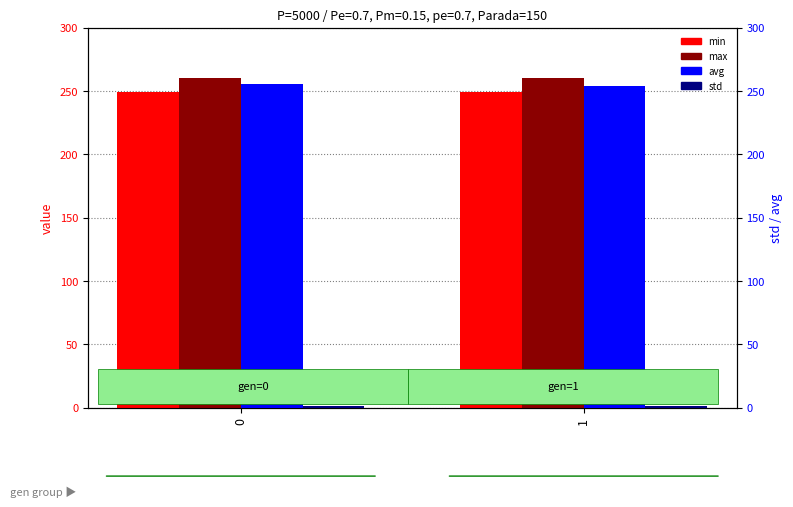

What is the sum of all avg values?

509.7